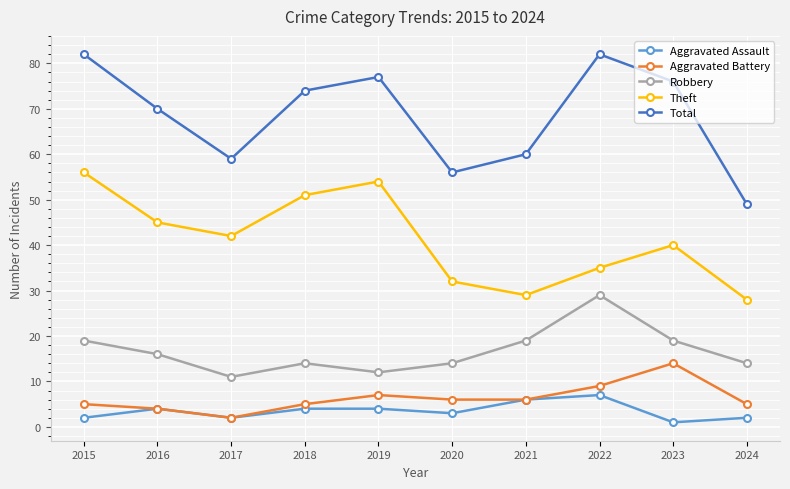

Where is the first local minimum for Robbery?

2017